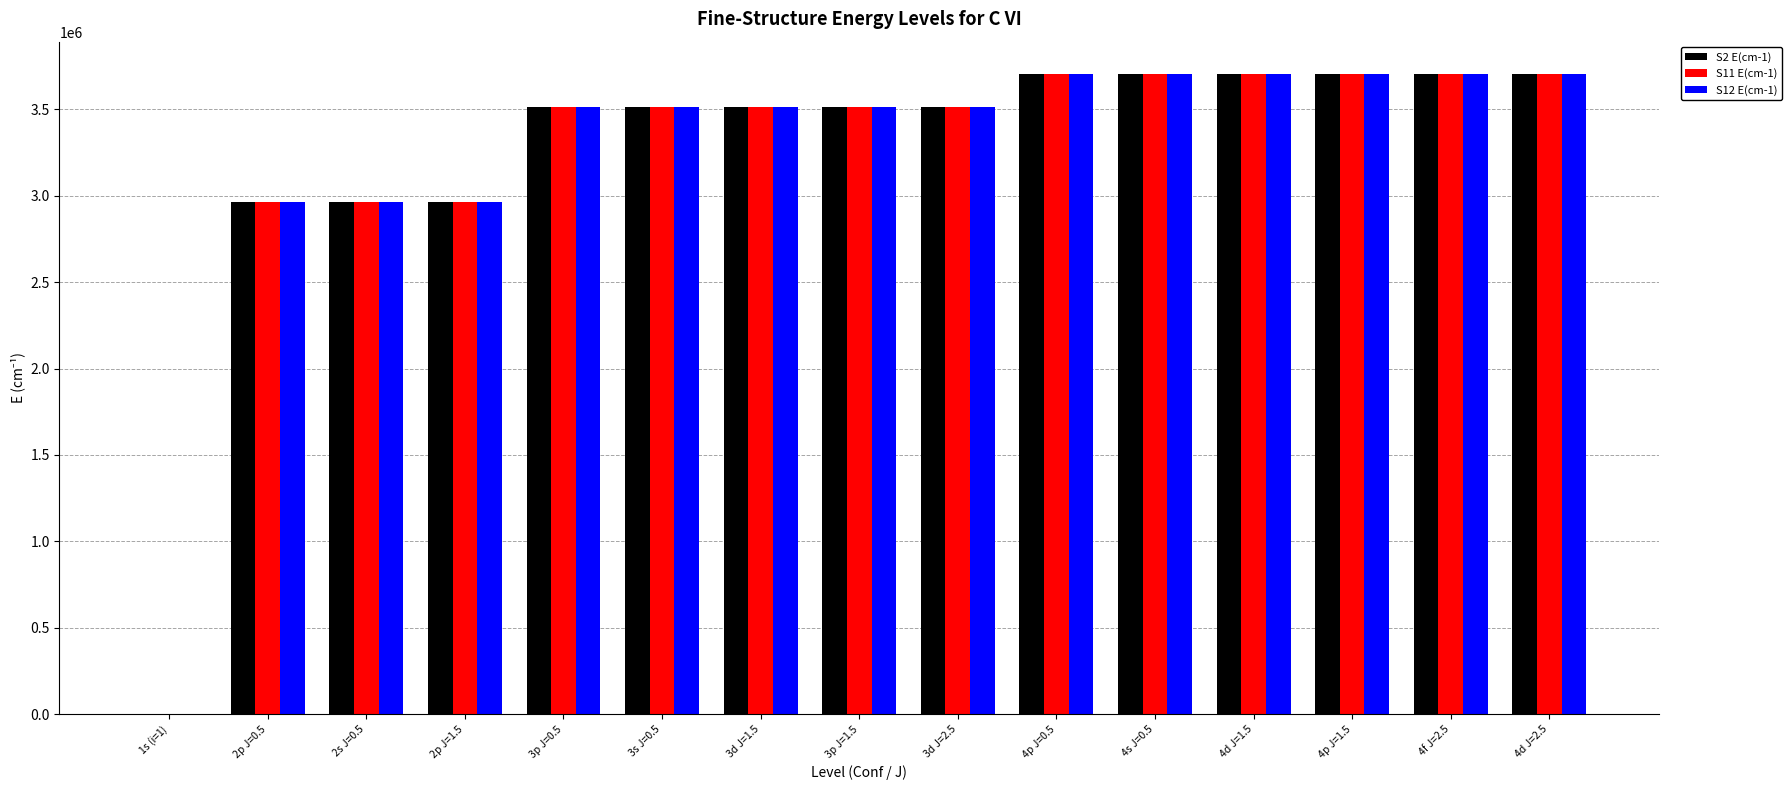

Between 3s J=0.5 and 4s J=0.5, which series saw the biggest shift?

S11 E(cm-1)